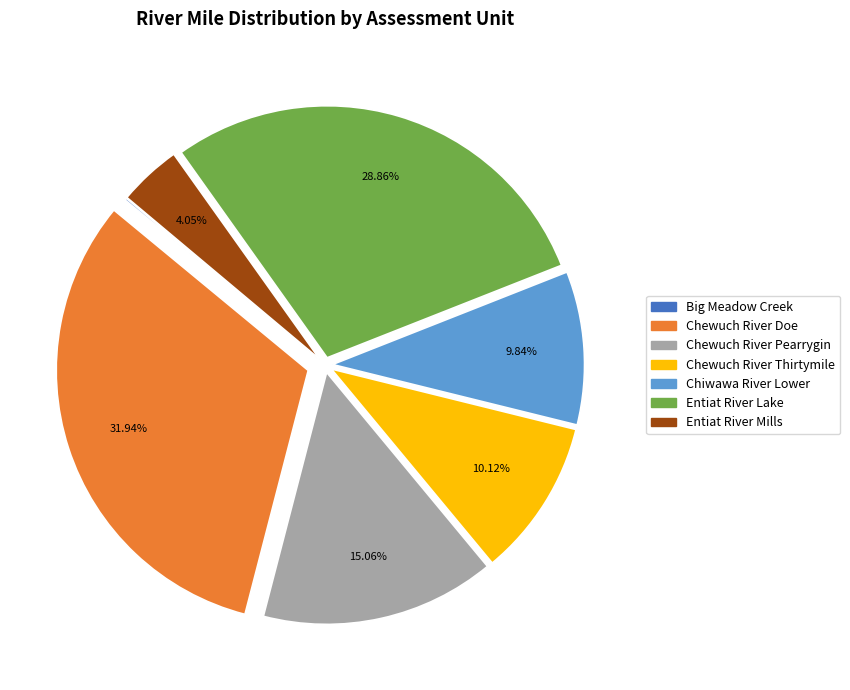

Is there a majority slice in this chart?

No